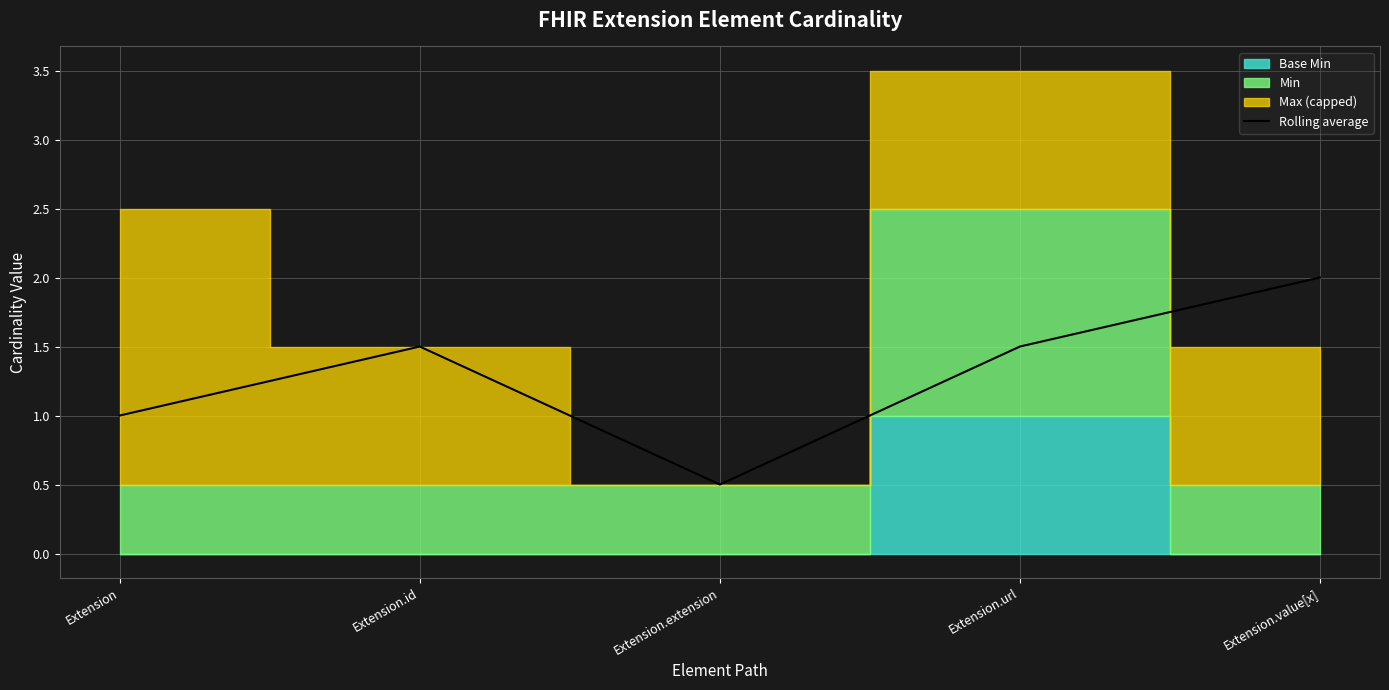

What is the ratio of the value at Extension.extension to the value at Extension.id?

0.3